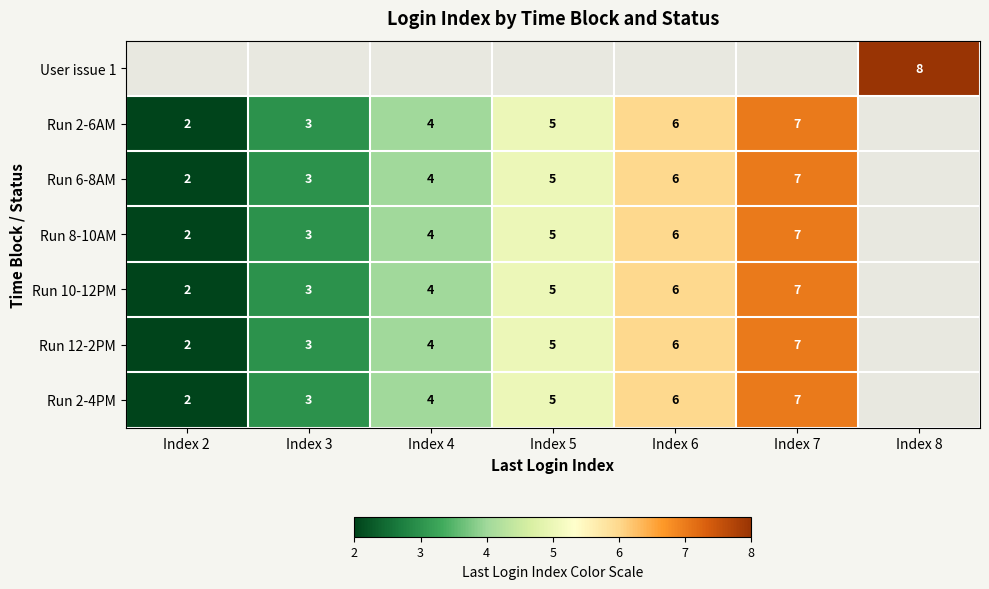

What is the difference between the Run 2-4PM values at Index 7 and Index 2?

5